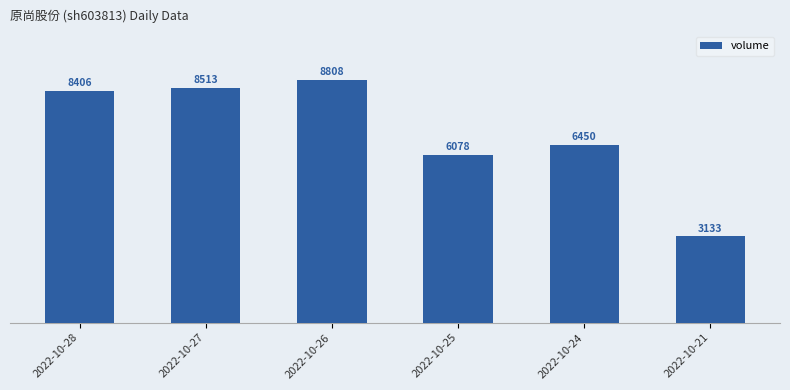

At which label is the value closest to 5970?

2022-10-25